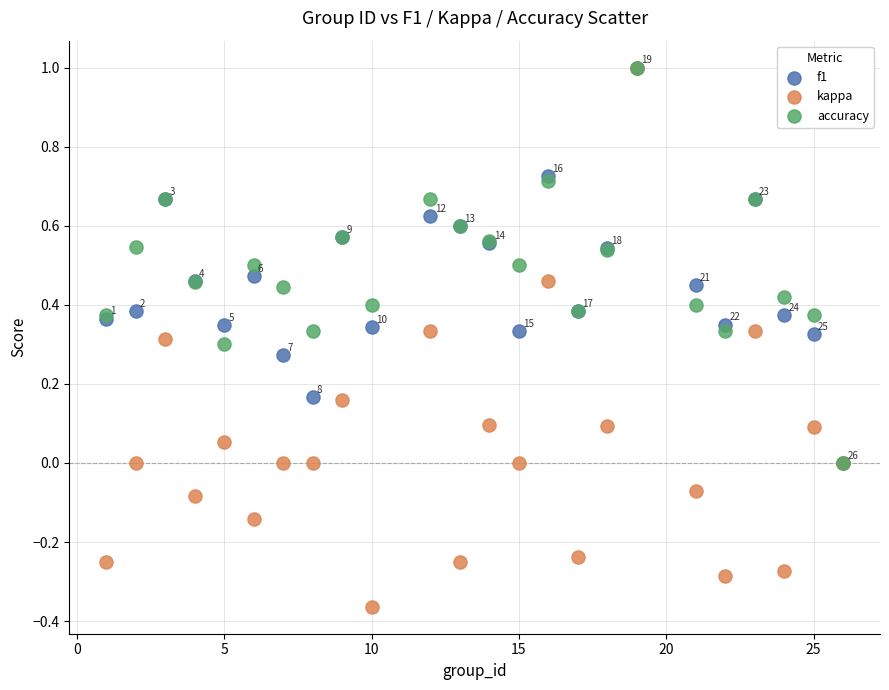

What are all the series names shown in the legend?

f1, kappa, accuracy